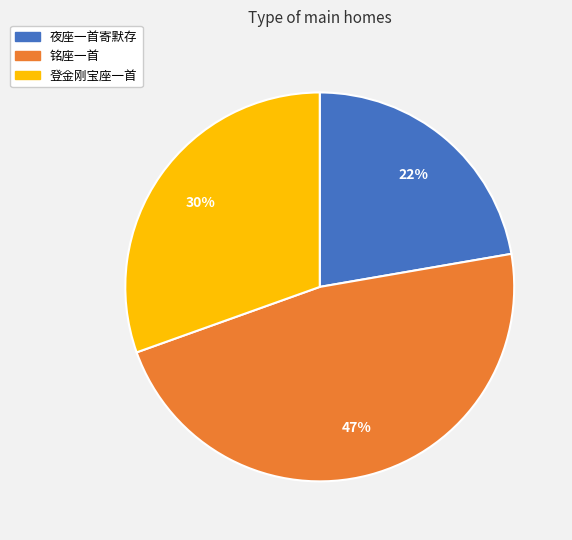

Do 夜座一首寄默存 and 登金刚宝座一首 together represent more than half of the pie?

Yes